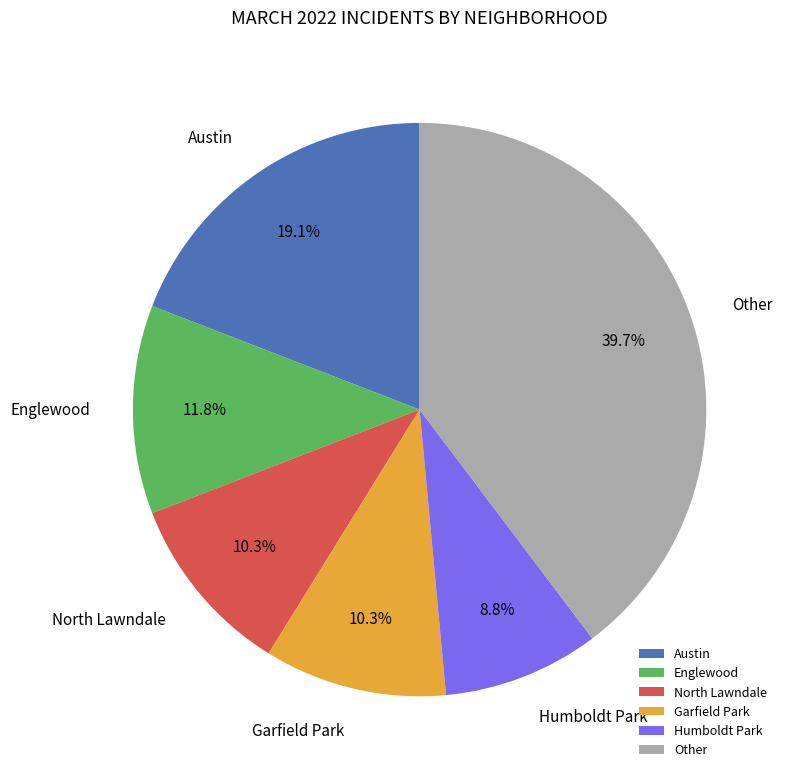

Which category has the smallest portion of the pie?

Humboldt Park